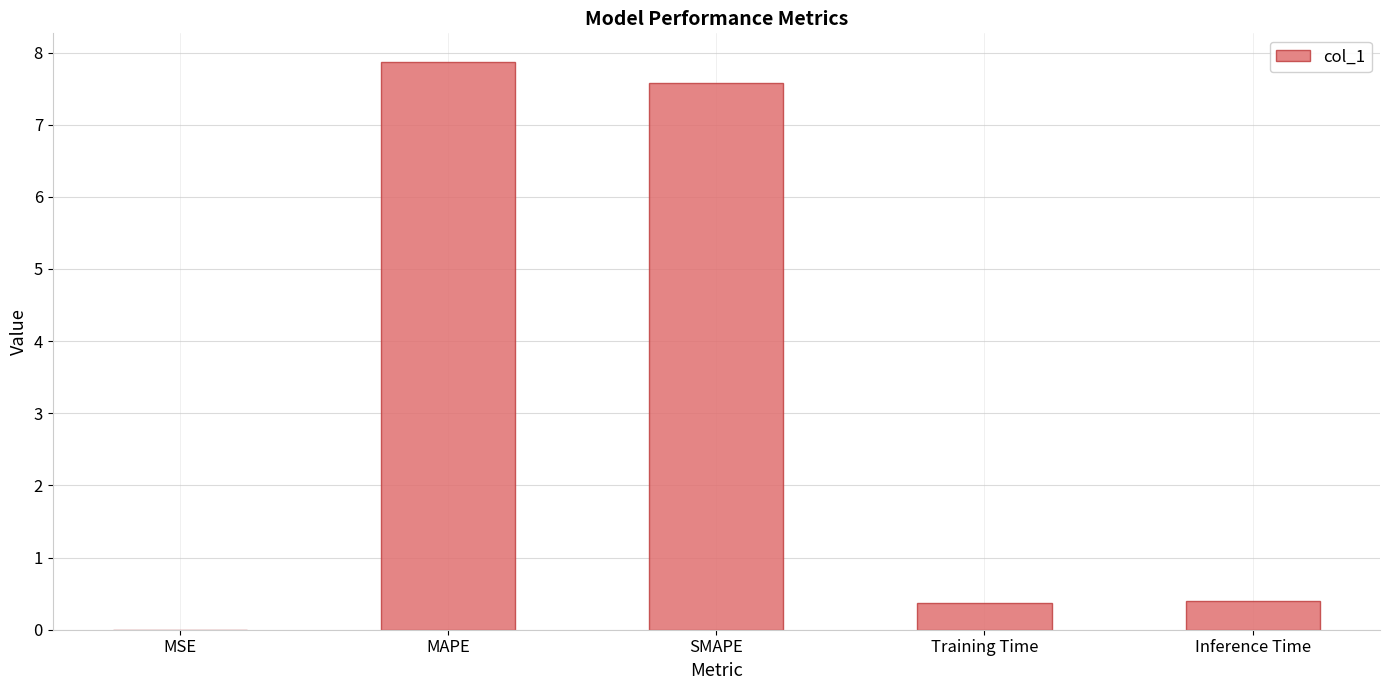

The value at Inference Time is 0.4. True or false?

True